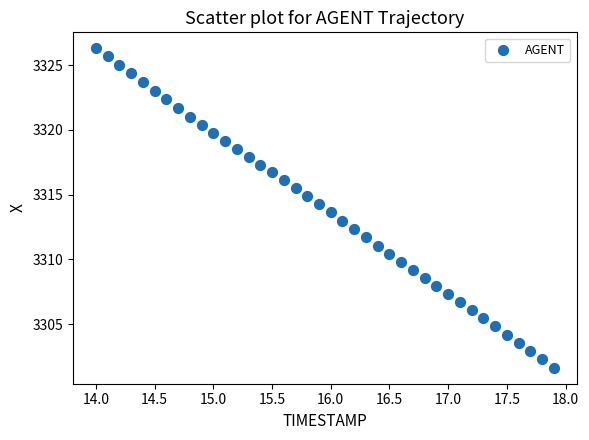

What is the range of X values (max minus min)?

3.9